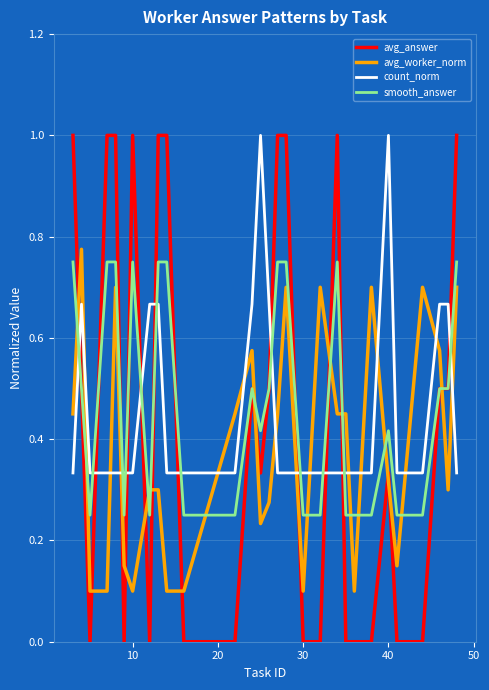

Which series has the widest spread of values?

avg_answer